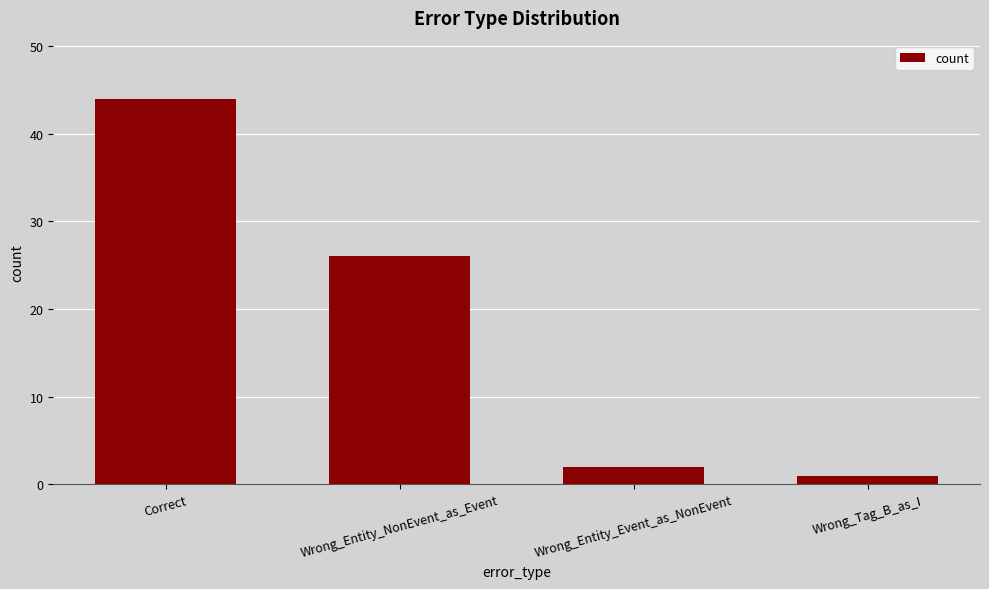

What is the smallest value displayed?

1